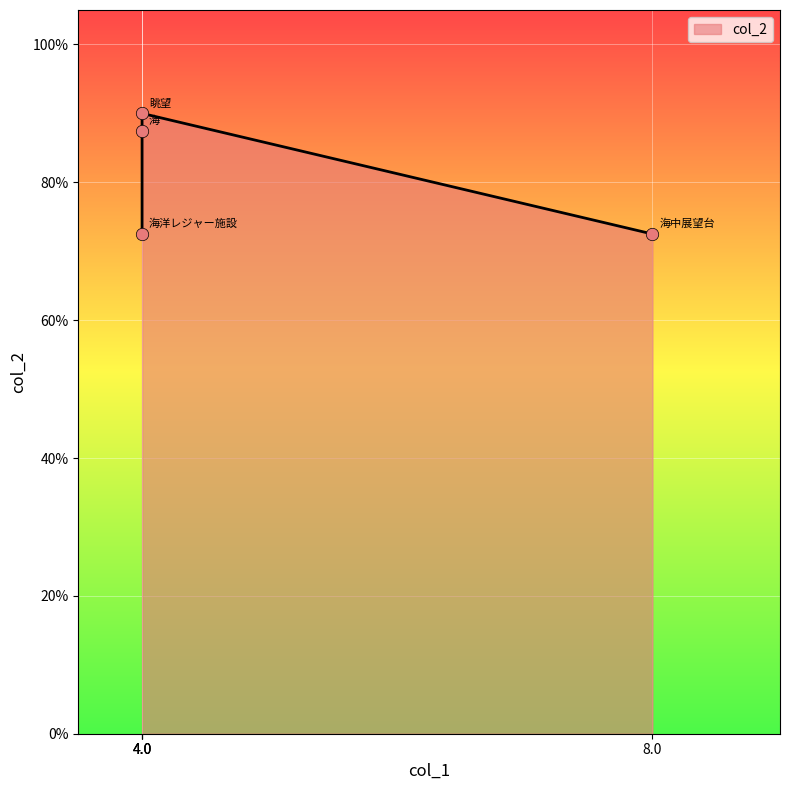

Which has a higher value, 海中展望台 or 海洋レジャー施設?

海中展望台